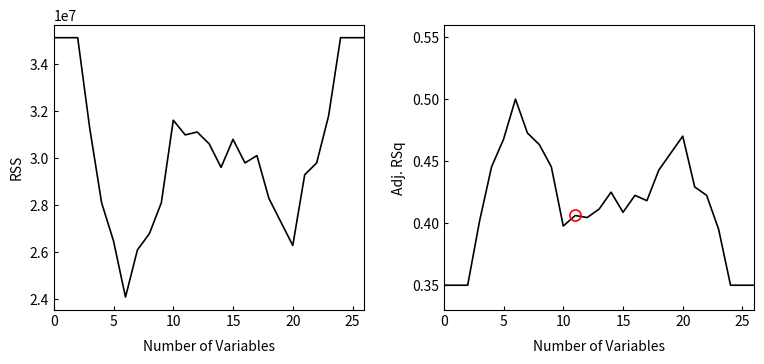

Reading left to right, list all the values displayed in this chart.

RSS: 35100000.0	35100000.0	35100000.0	31288722.0	28100000.0	26477444.0	24100000.0	26100000.0	26788722.0	28100000.0	31600000.0	30977444.0	31100000.0	30600000.0	29600000.0	30788722.0	29788722.0	30100000.0	28288722.0	27288722.0	26288722.0	29288722.0	29788722.0	31788722.0	35100000.0	35100000.0	35100000.0
Adj. RSq: 0.3	0.3	0.3	0.4	0.4	0.5	0.5	0.5	0.5	0.4	0.4	0.4	0.4	0.4	0.4	0.4	0.4	0.4	0.4	0.5	0.5	0.4	0.4	0.4	0.3	0.3	0.3